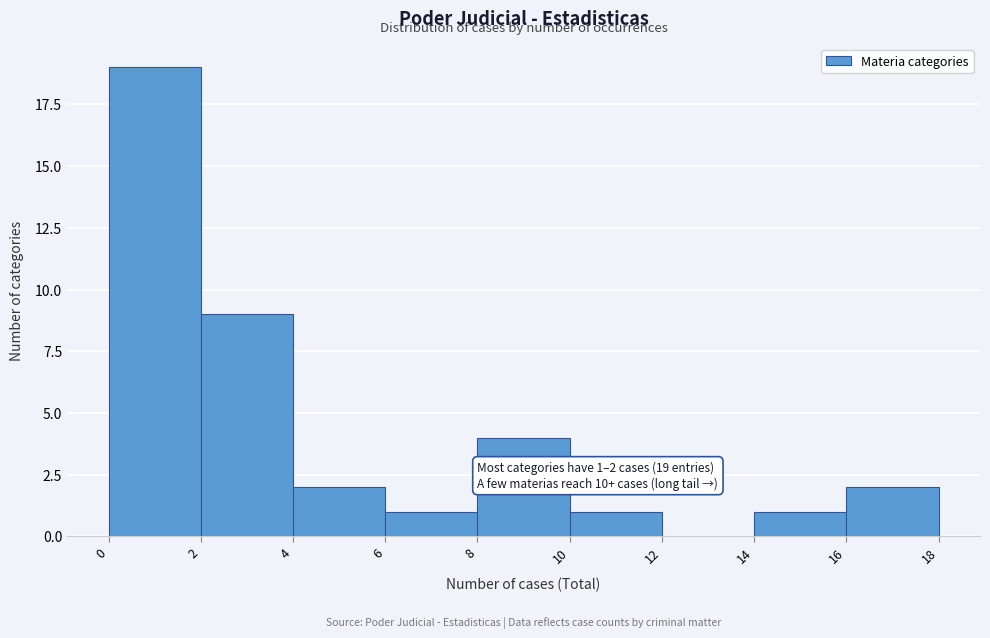

Which range on the x-axis has the tallest bar?

0 to 2